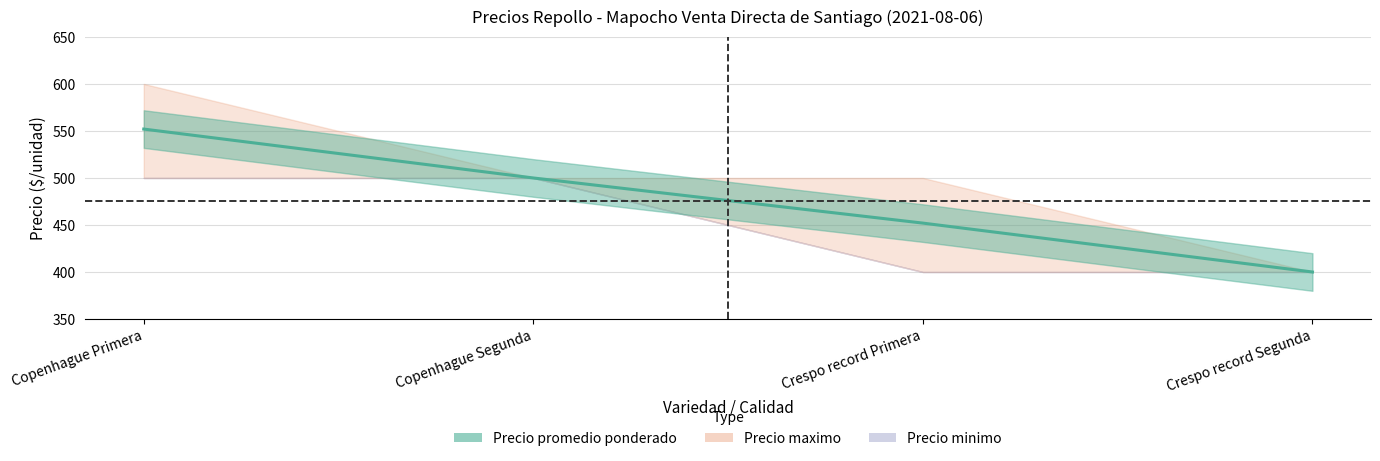

What is the value of the 4th point from the left?

400